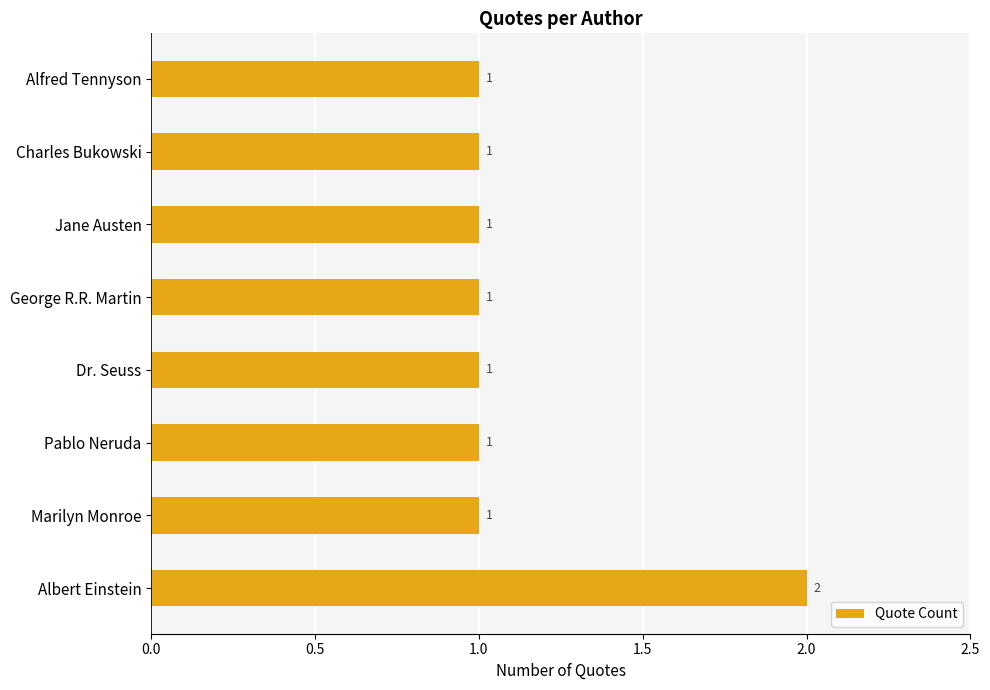

Reading bottom to top, list all the values displayed in this chart.

Albert Einstein=2	Marilyn Monroe=1	Pablo Neruda=1	Dr. Seuss=1	George R.R. Martin=1	Jane Austen=1	Charles Bukowski=1	Alfred Tennyson=1